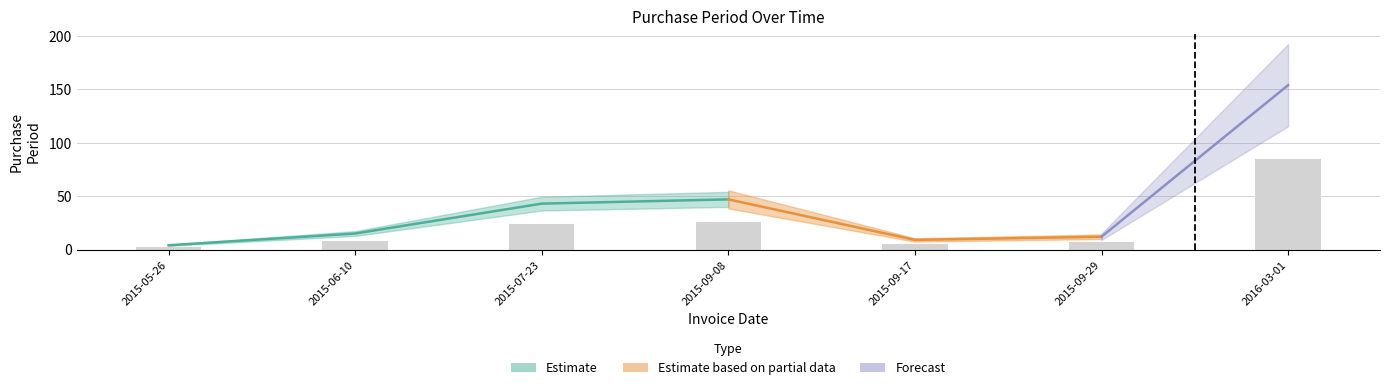

How many data points are less than 8?

3